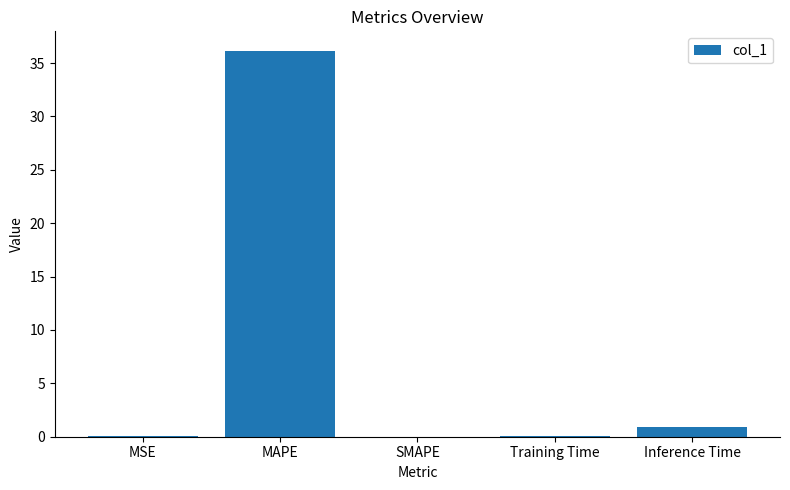

What is the greatest value displayed?

36.2